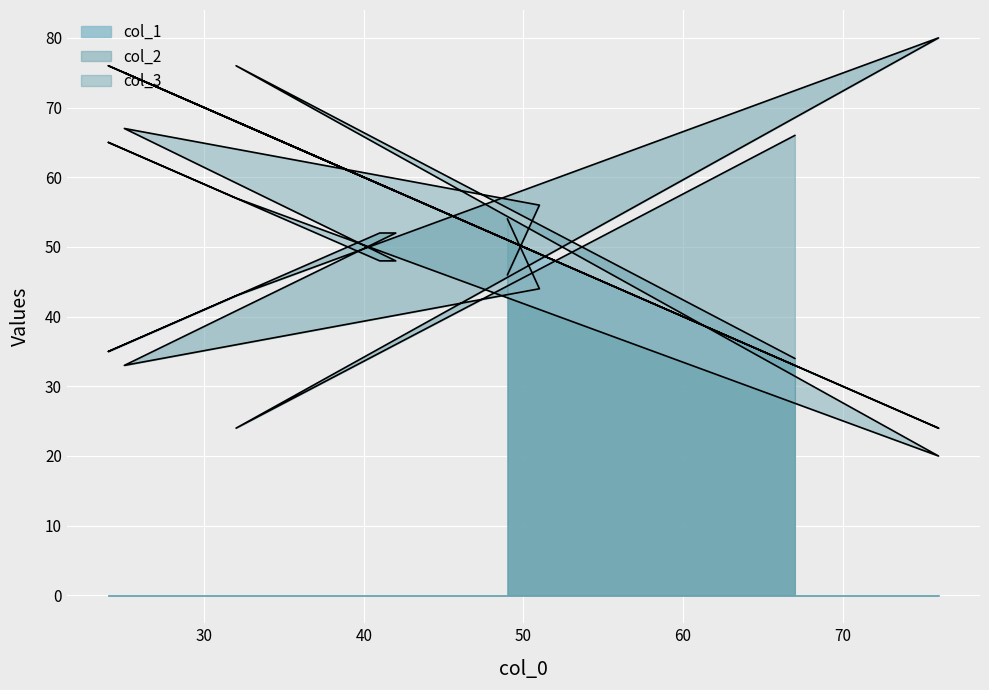

Rank the series by their maximum value, from lowest to highest.

col_1, col_3, col_2